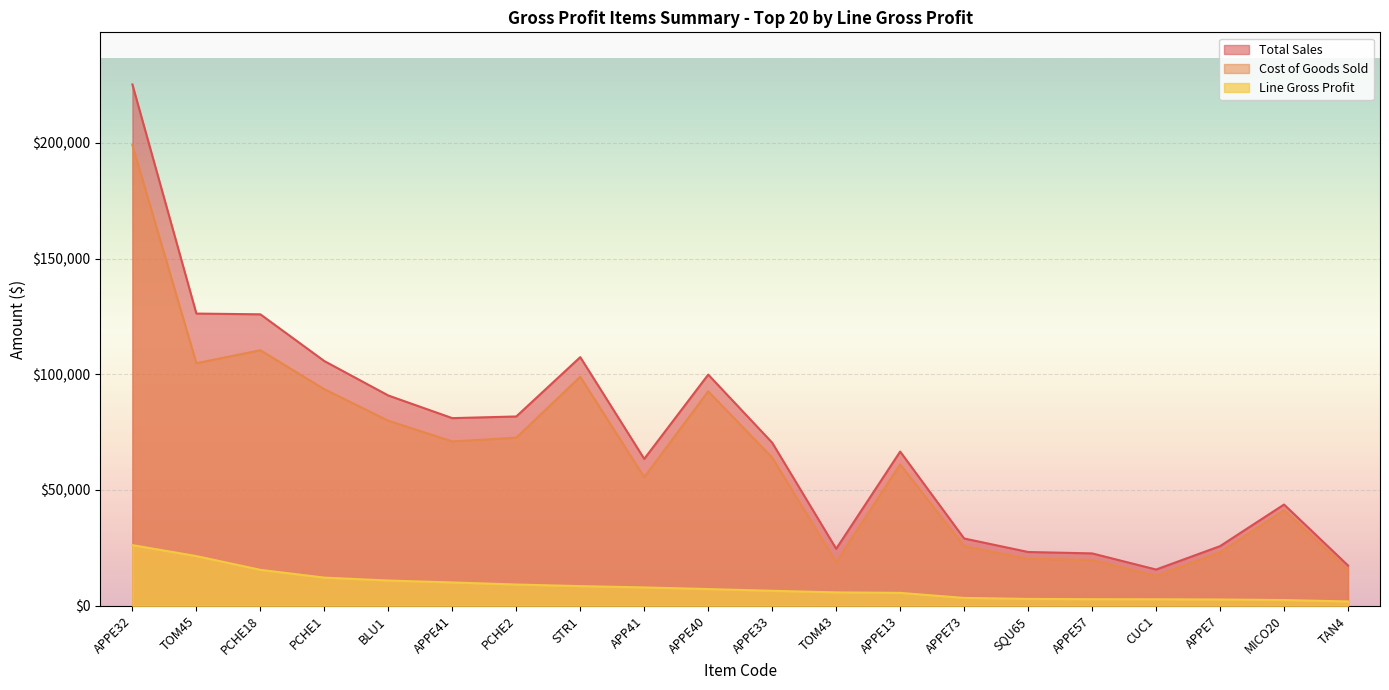

At APPE40, list the series in order from smallest to largest.

Line Gross Profit, Cost of Goods Sold, Total Sales